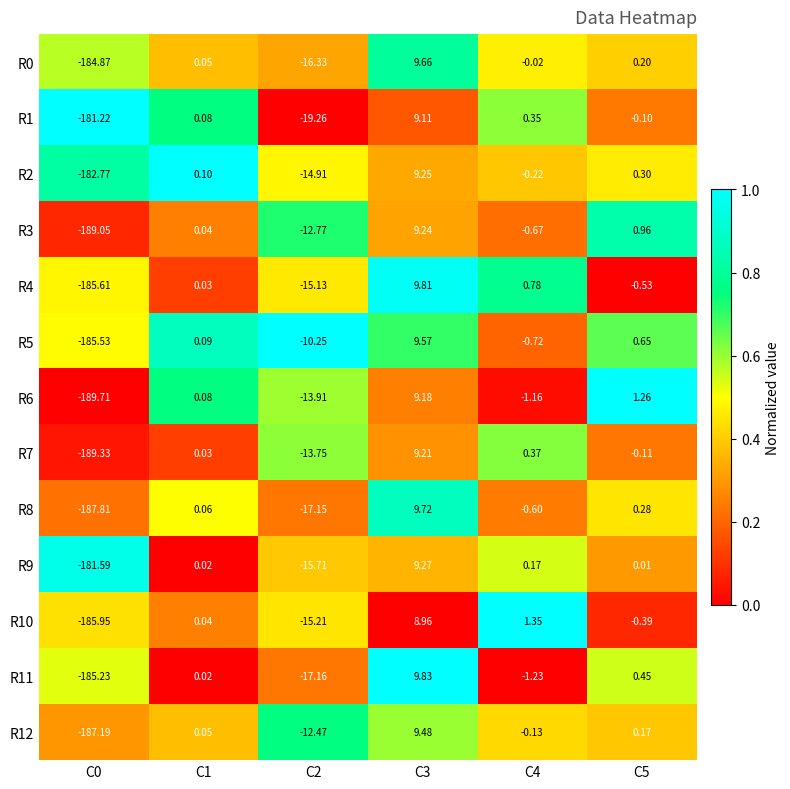

What is the difference between the highest and lowest values at C1?

0.1